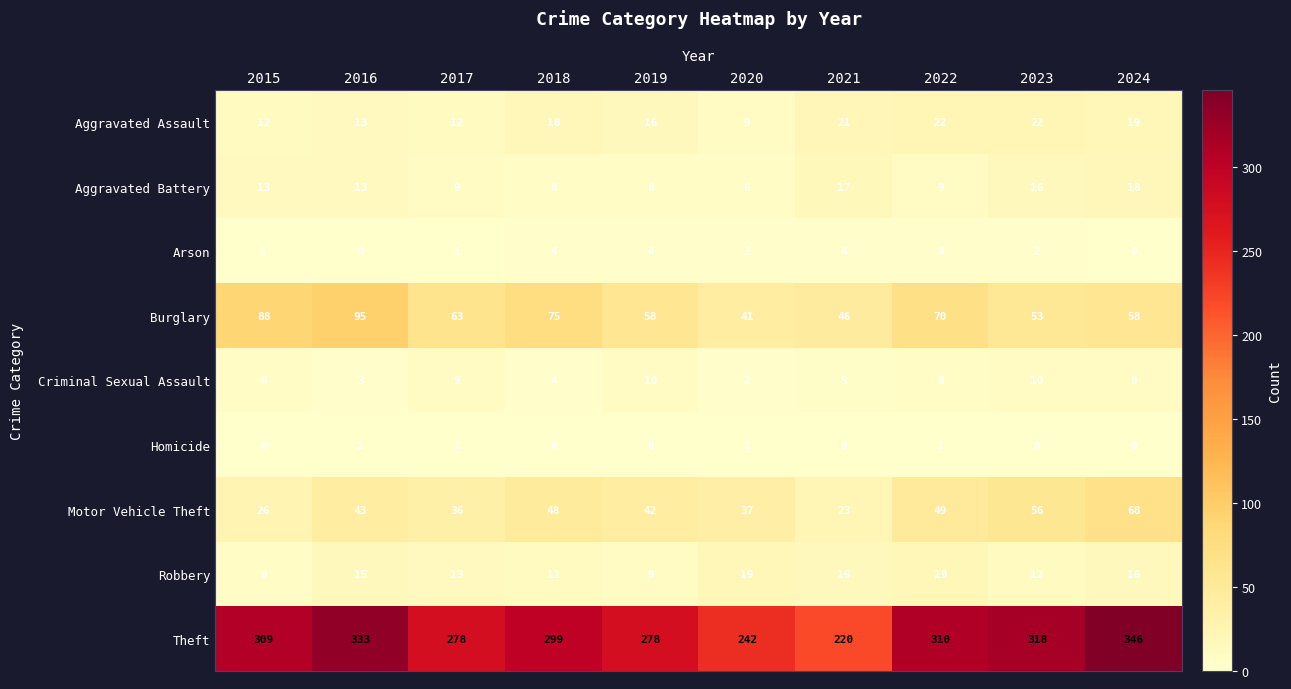

What is the minimum value for Aggravated Assault?

9